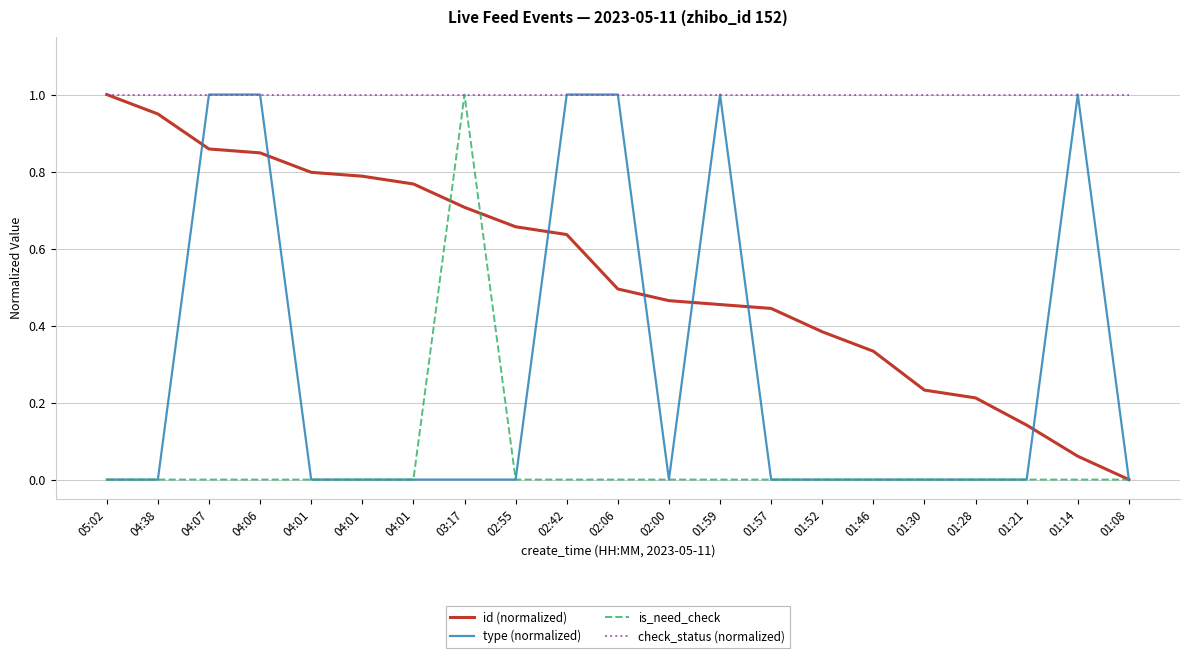

At which category does the chart reach its minimum across all series?

01:08